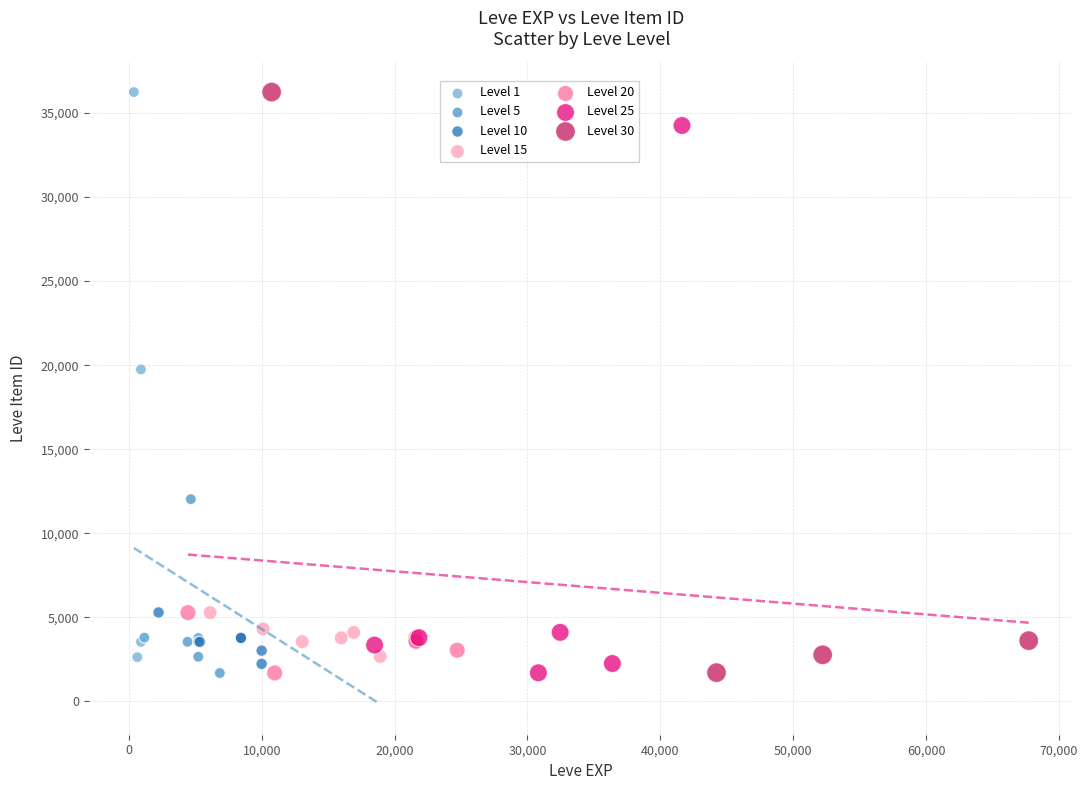

What are all the series names shown in the legend?

Level 1, Level 5, Level 10, Level 15, Level 20, Level 25, Level 30